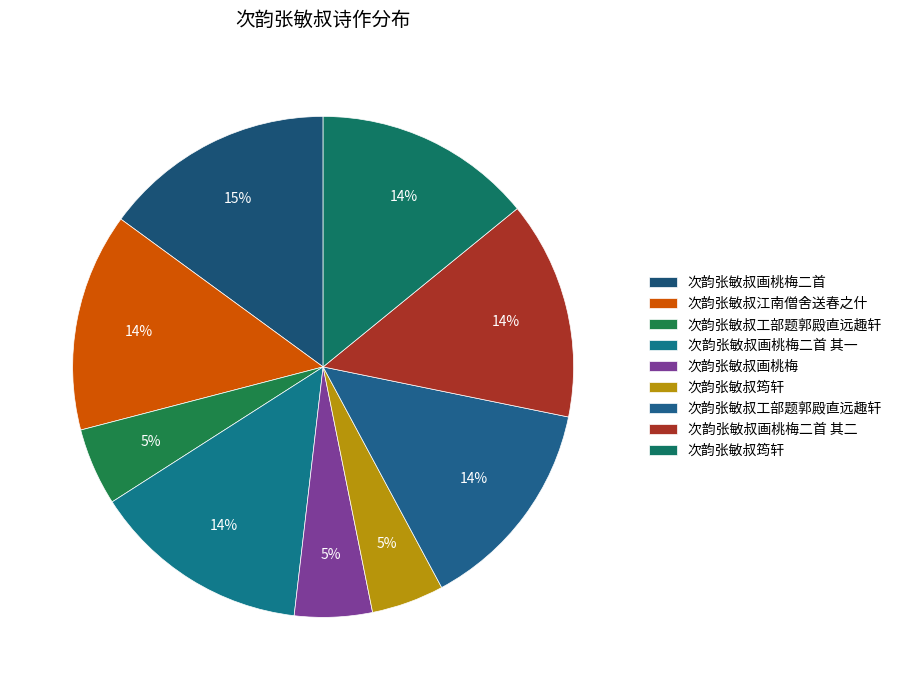

Count the number of slices in the pie.

9